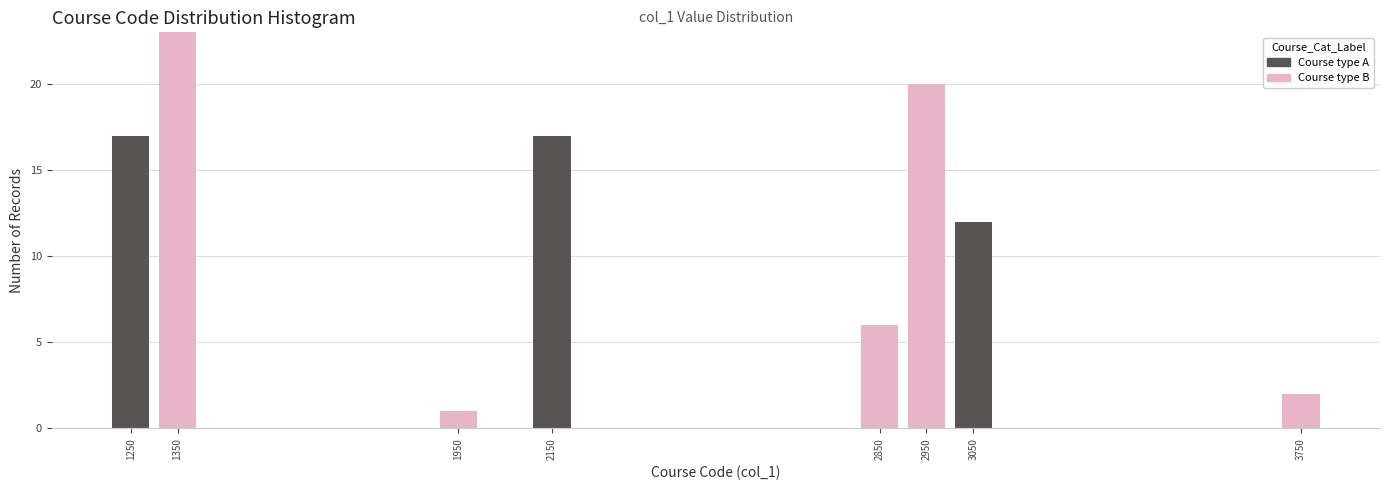

Reading right to left, list the values for the Course type B series.

3750=2	3050=0	2950=20	2850=6	2150=0	1950=1	1350=23	1250=0